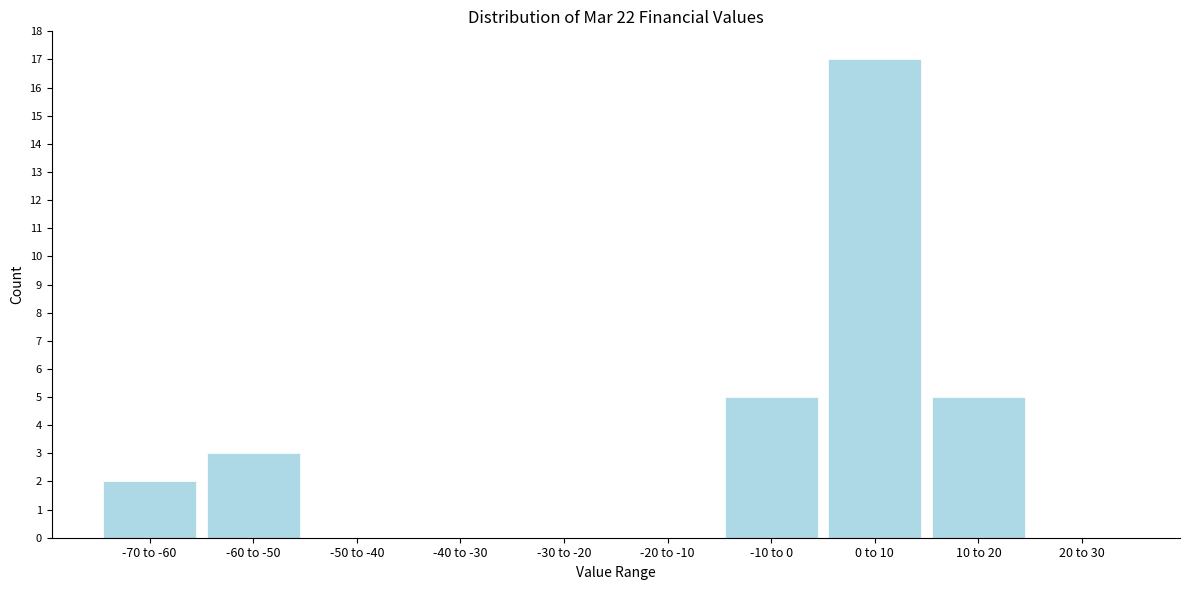

Reading left to right, what are all the values shown in this chart?

-70 to -60=2	-60 to -50=3	-50 to -40=0	-40 to -30=0	-30 to -20=0	-20 to -10=0	-10 to 0=5	0 to 10=17	10 to 20=5	20 to 30=0